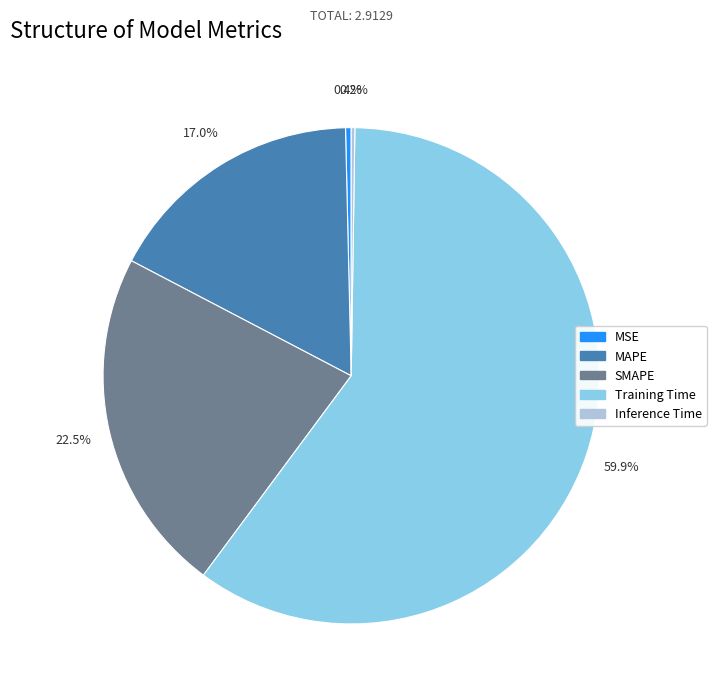

Is MAPE the majority of the pie?

No